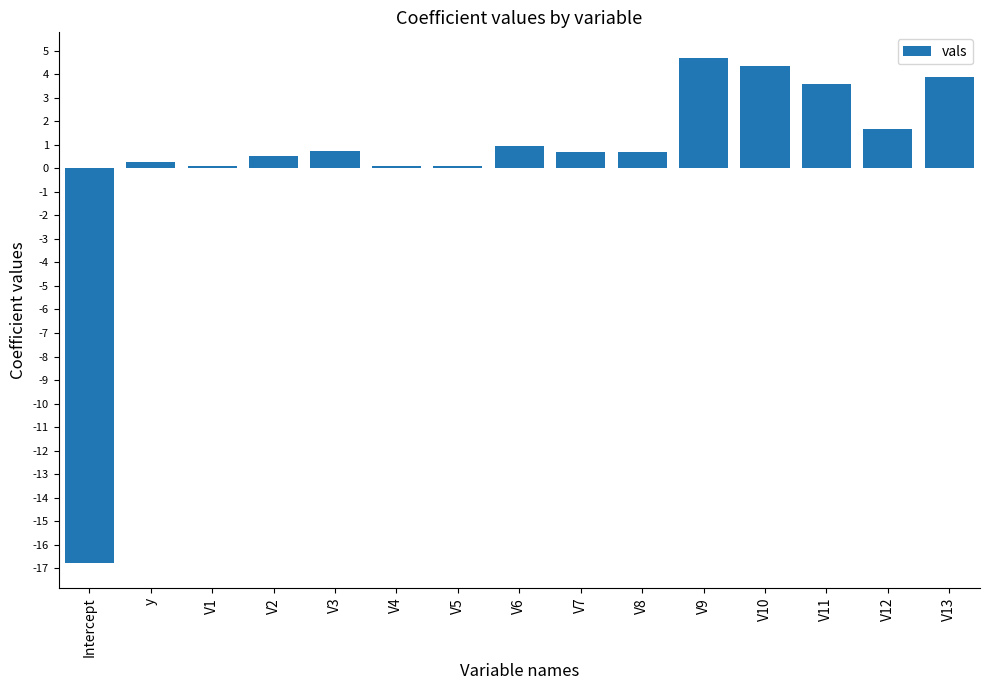

What position from the right is V8?

6